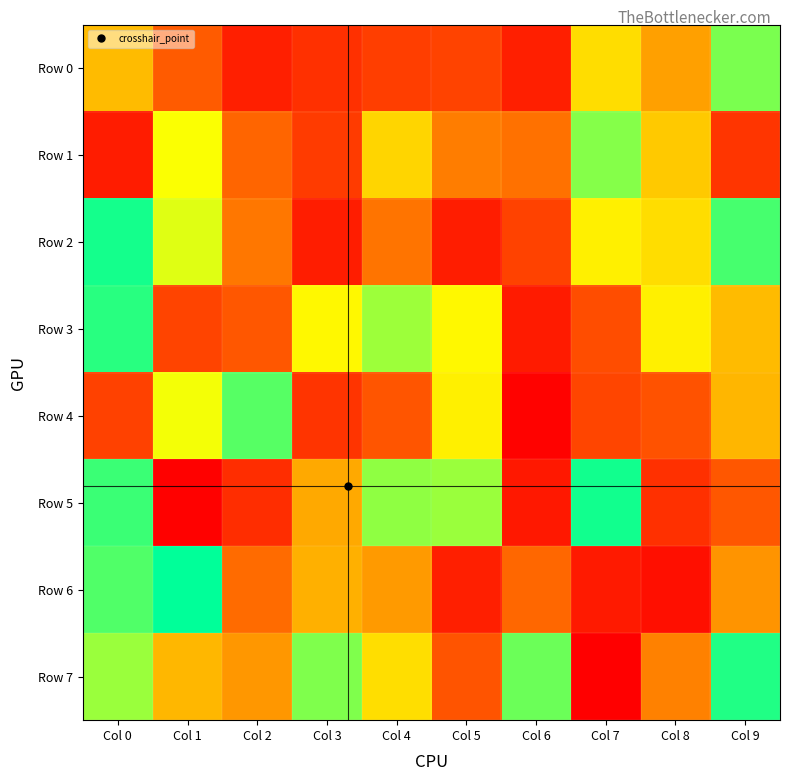

Which series has the largest range (max minus min)?

Row 5